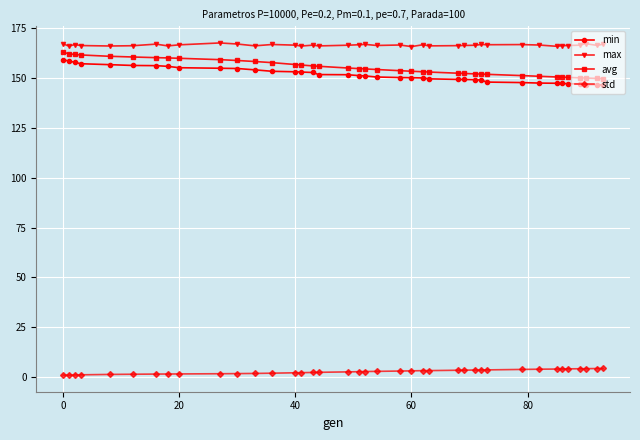

At how many categories does at least one series exceed 65?

39